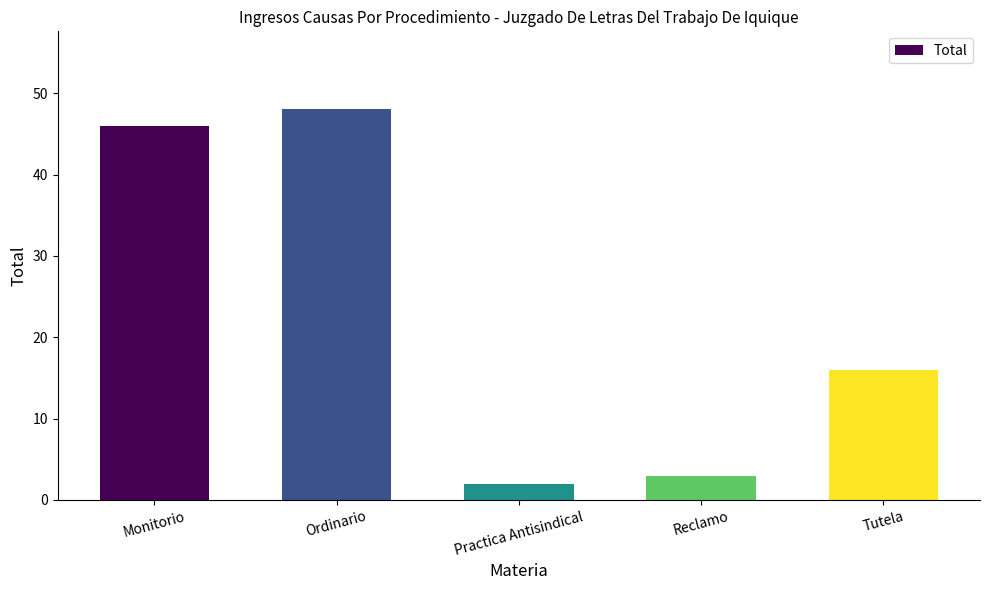

The chart shows a value of 82 at Monitorio. True or false?

False